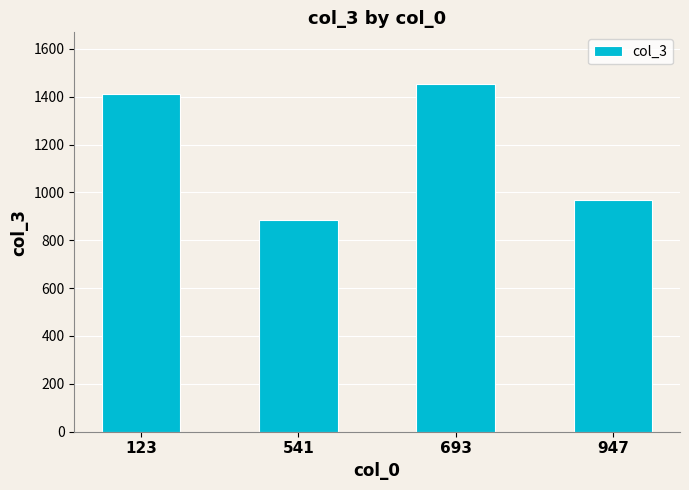

Are the bars horizontal?

No